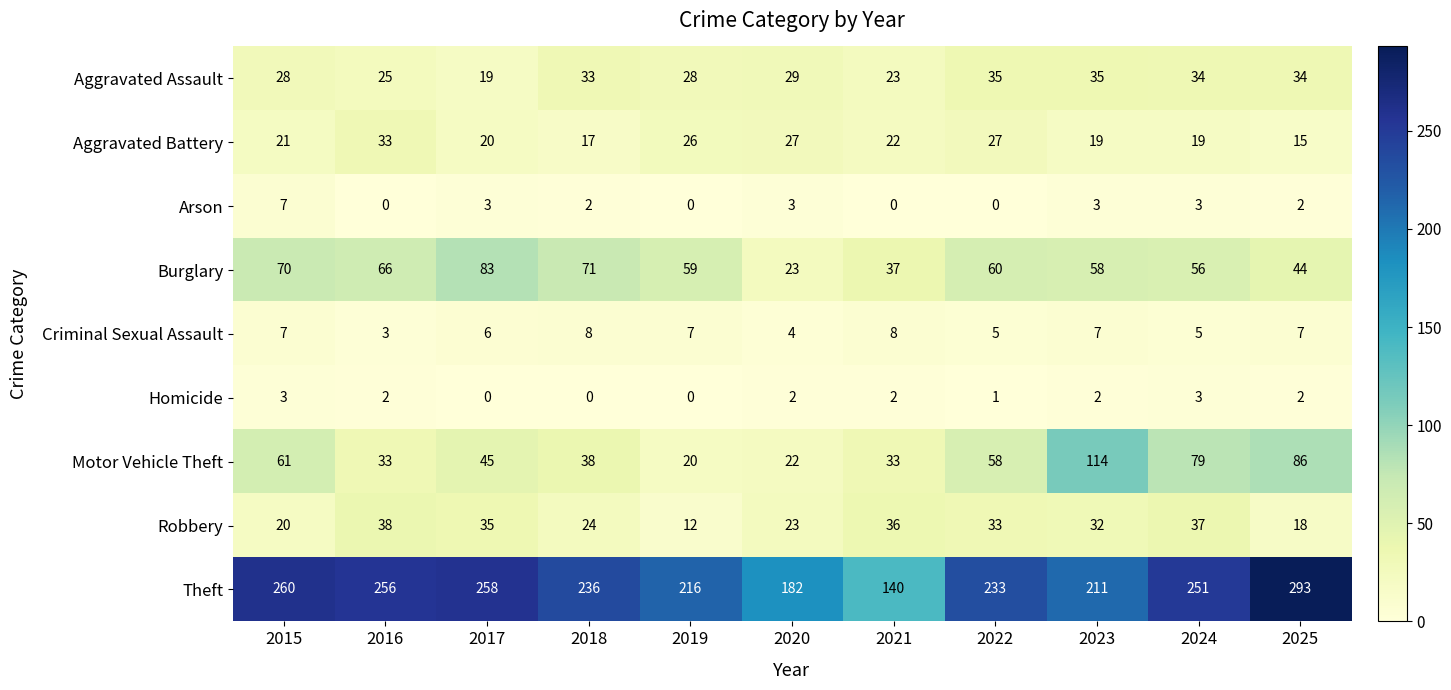

What is the greatest value displayed?

293